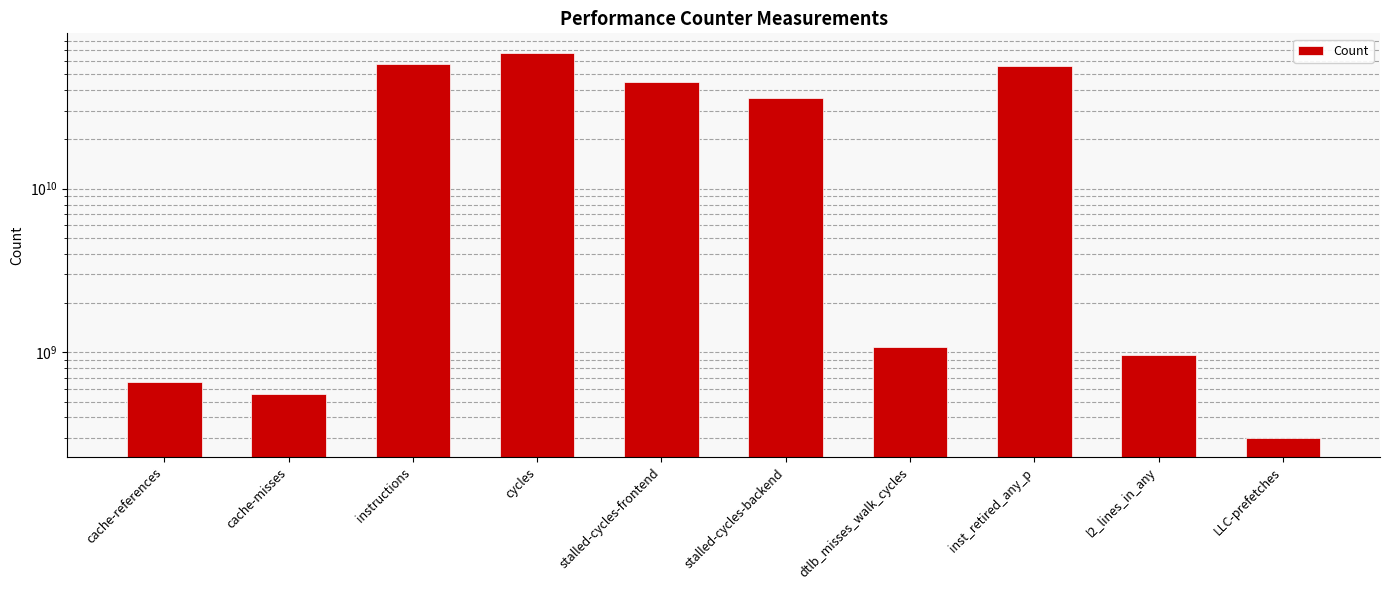

Reading right to left, list all the values displayed in this chart.

LLC-prefetches=300211235	l2_lines_in_any=964863102	inst_retired_any_p=56106373989	dtlb_misses_walk_cycles=1078039235	stalled-cycles-backend=36035566813	stalled-cycles-frontend=45011787889	cycles=67807133726	instructions=57849002405	cache-misses=556271544	cache-references=657958185